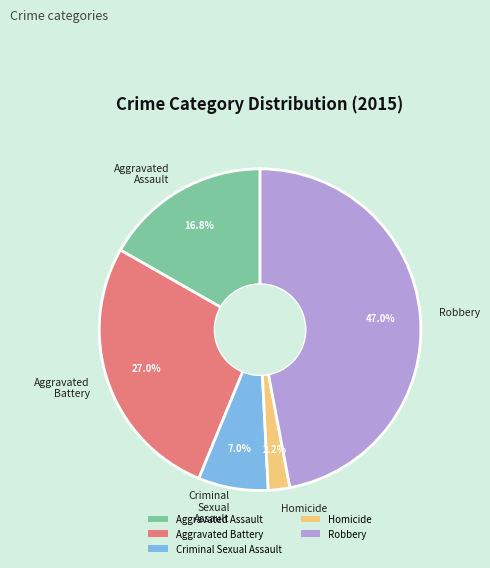

Do Criminal Sexual Assault and Aggravated Assault together represent more than half of the pie?

No